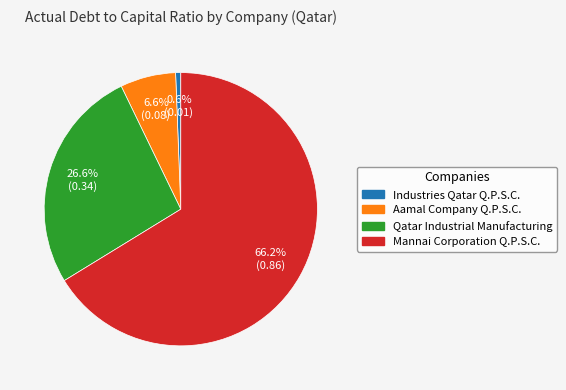

Does Industries Qatar Q.P.S.C. account for over 50% of the chart?

No